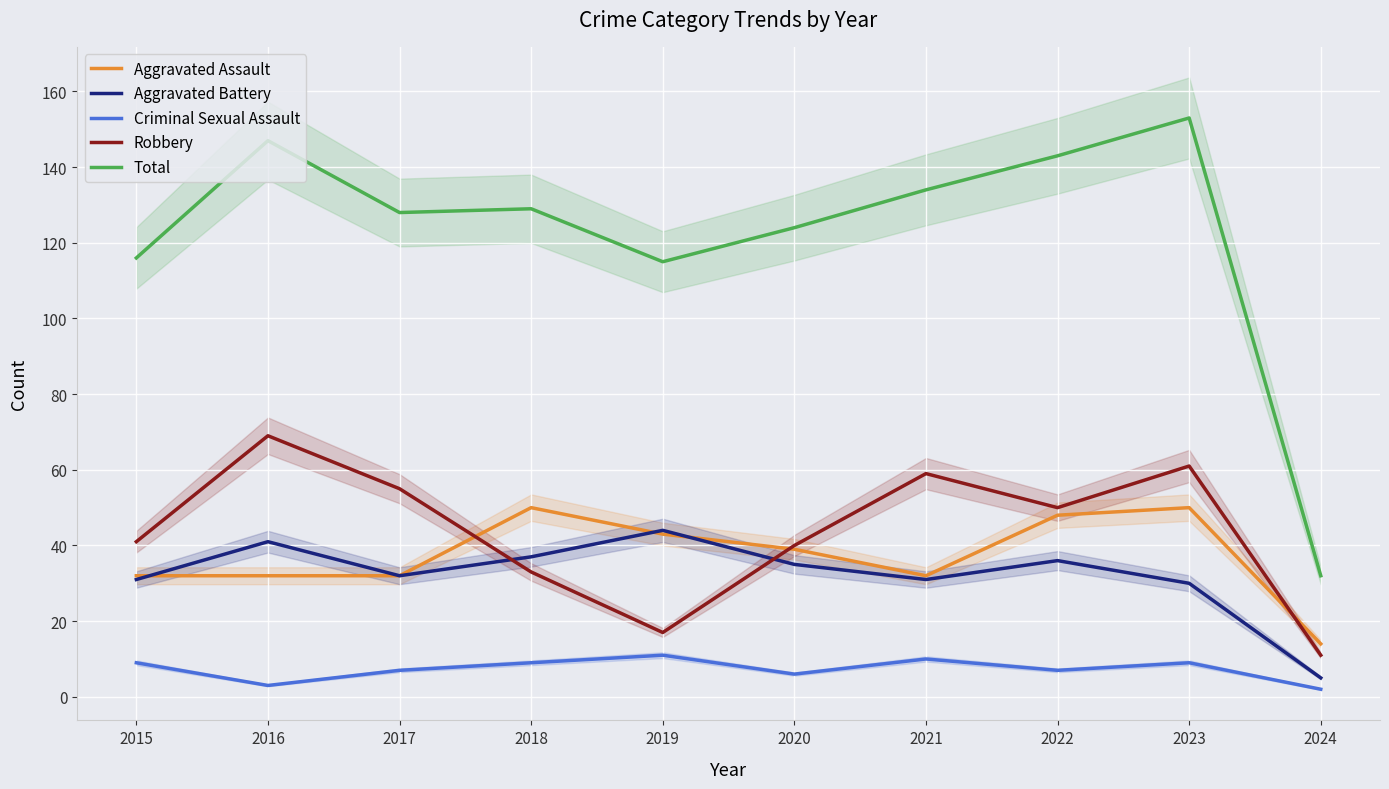

Which series has the largest total across all categories?

Total